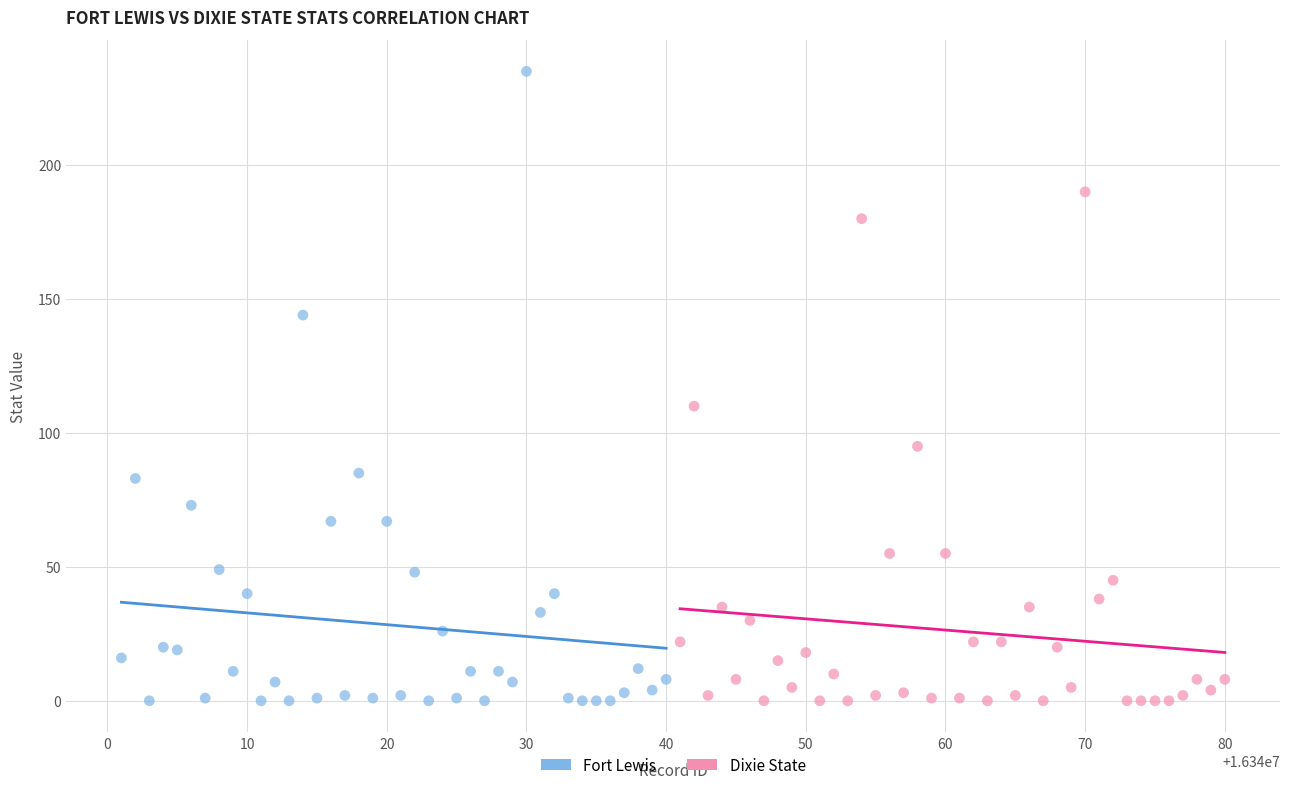

Which series has the widest spread of Y values?

Fort Lewis